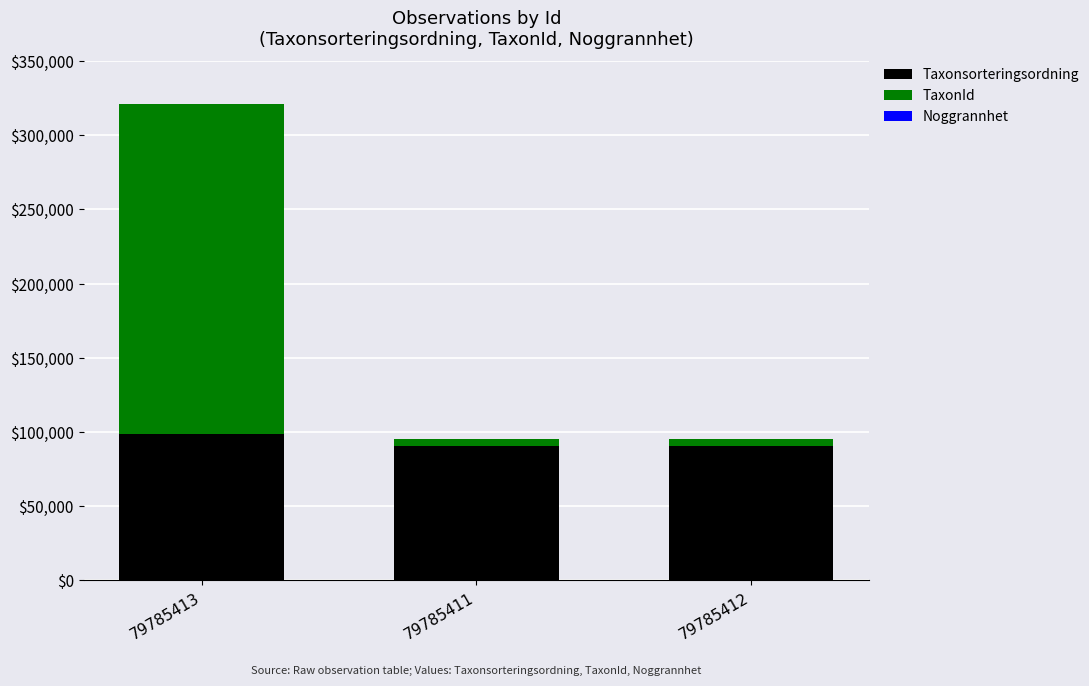

Are the bars horizontal?

No